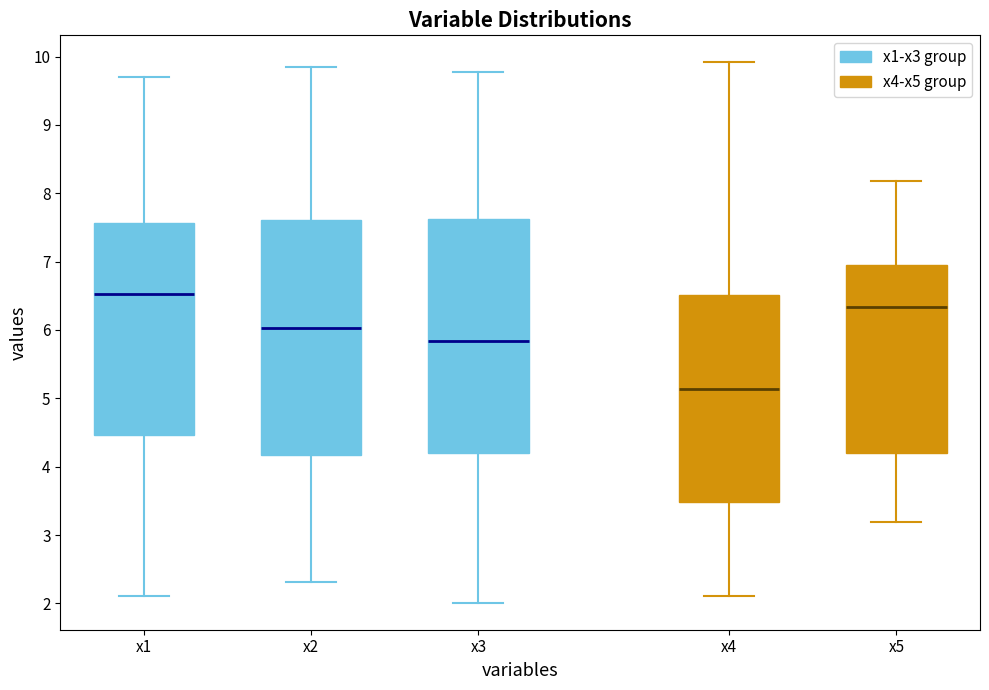

Where is the upper edge of the box for x2 on the y-axis? The values are not printed on the chart, so give them approximately, as read against the axis.

7.6